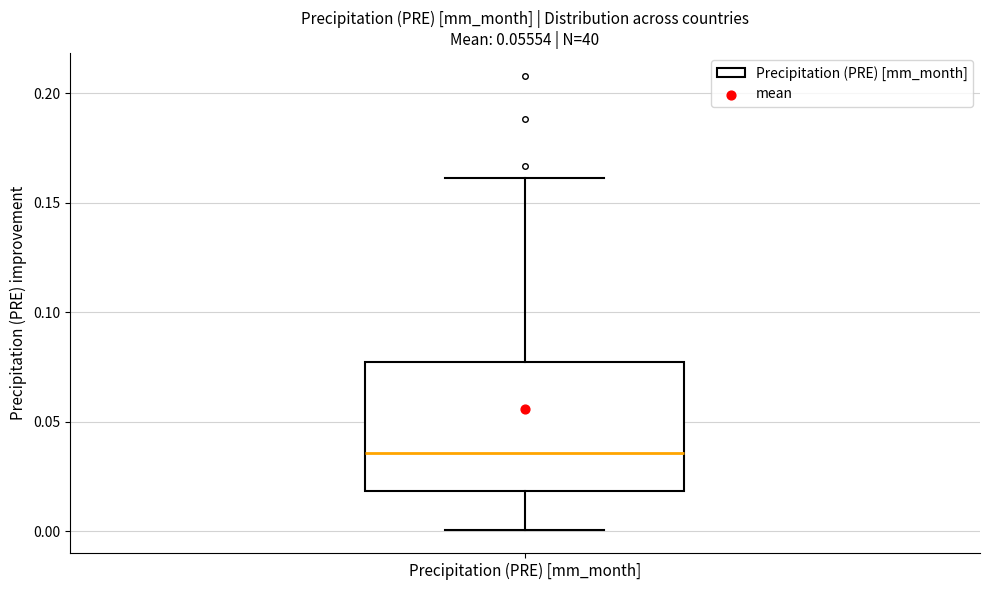

Transcribe this box plot: give where the median line is, the range the box spans, and where the two whiskers end, as read against the y-axis. The values are not printed on the chart, so give them approximately, as read against the axis.

median 0.035, box 0.020 to 0.075, whiskers 0.000 to 0.160